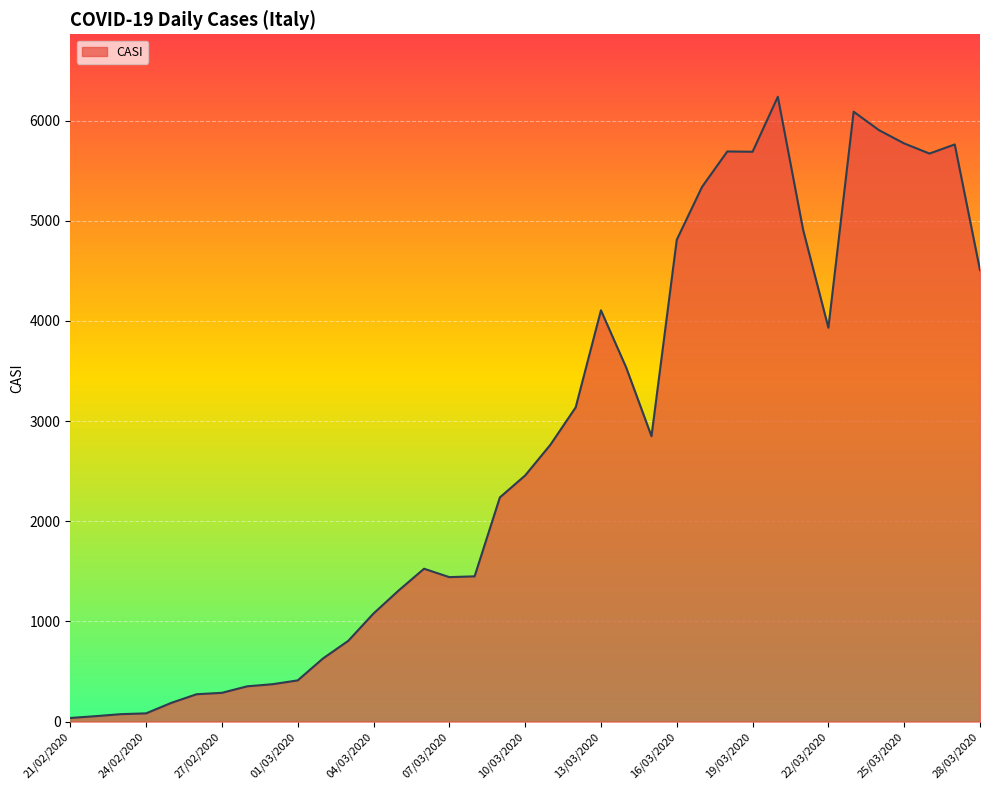

True or false: there are more than 1 points higher than both neighbors.

True